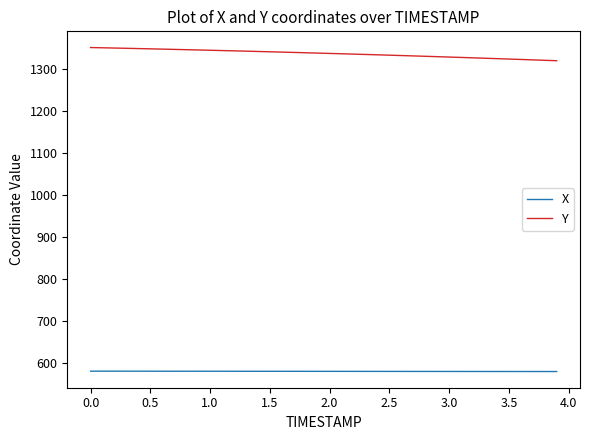

What is the maximum value for X?

579.5